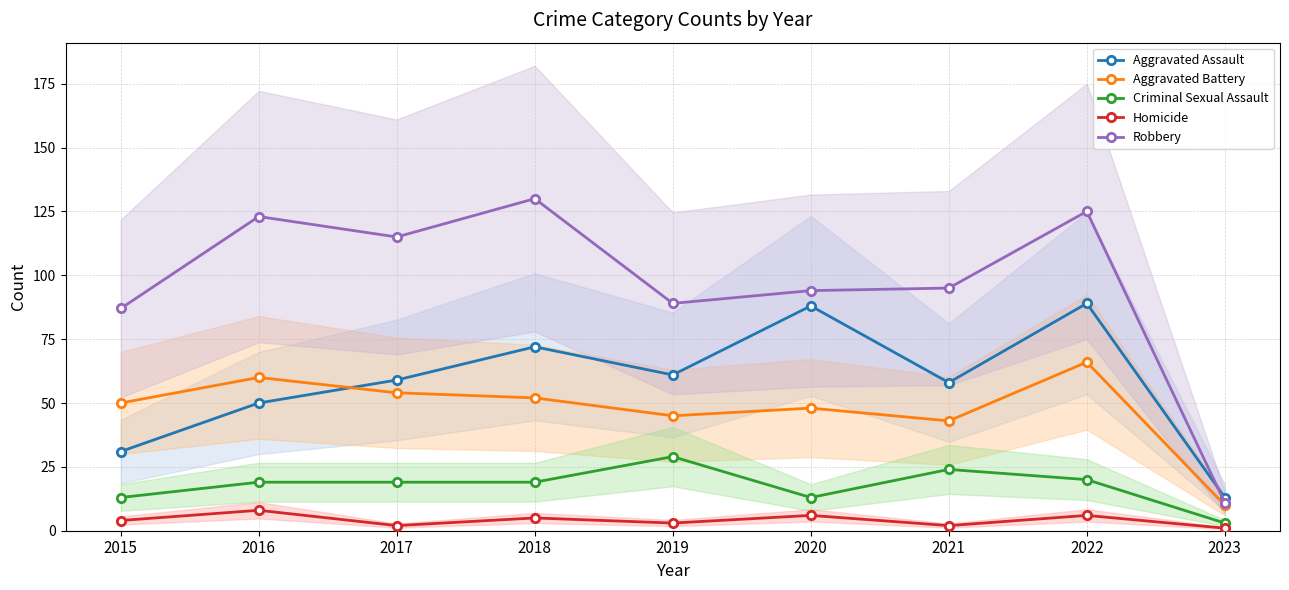

Reading left to right, extract all data points from this chart.

Aggravated Assault: 31	50	59	72	61	88	58	89	13
Aggravated Battery: 50	60	54	52	45	48	43	66	10
Criminal Sexual Assault: 13	19	19	19	29	13	24	20	3
Homicide: 4	8	2	5	3	6	2	6	1
Robbery: 87	123	115	130	89	94	95	125	11